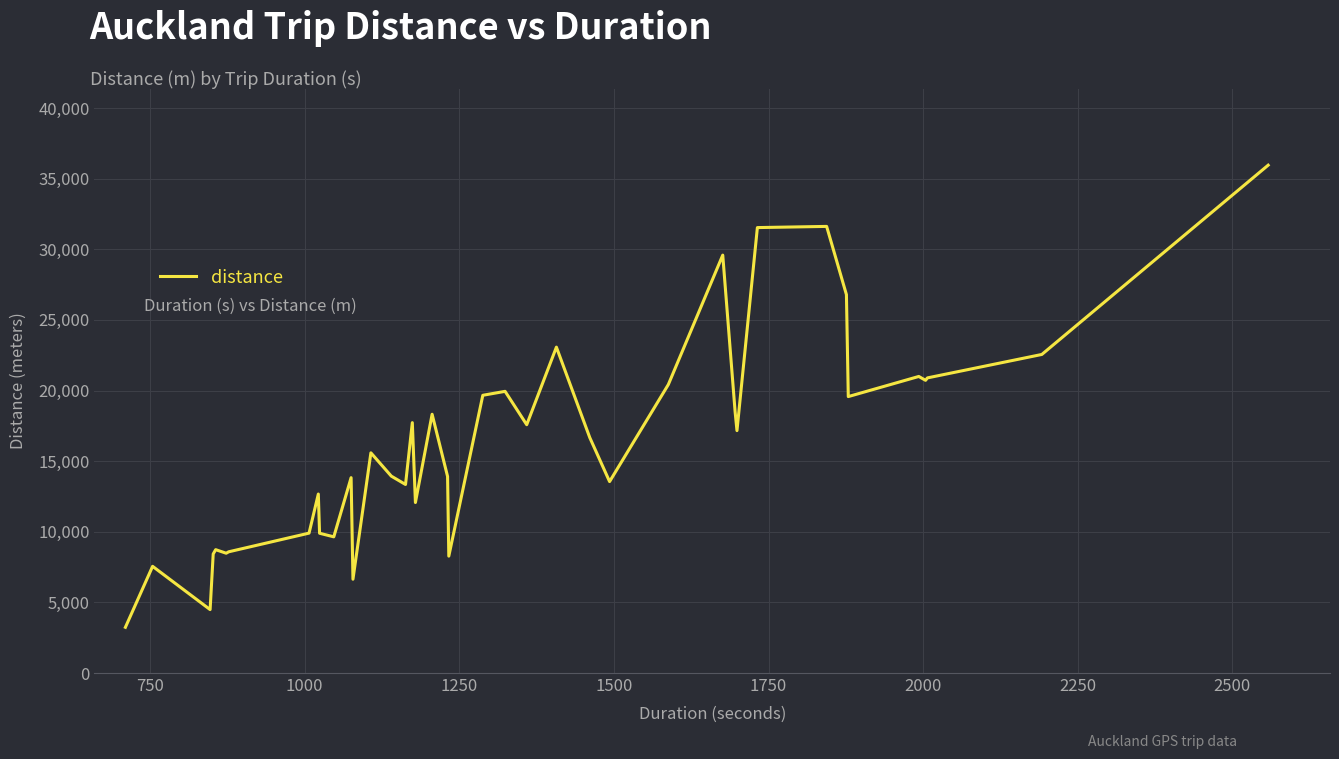

What is the maximum value shown in the chart?

35959